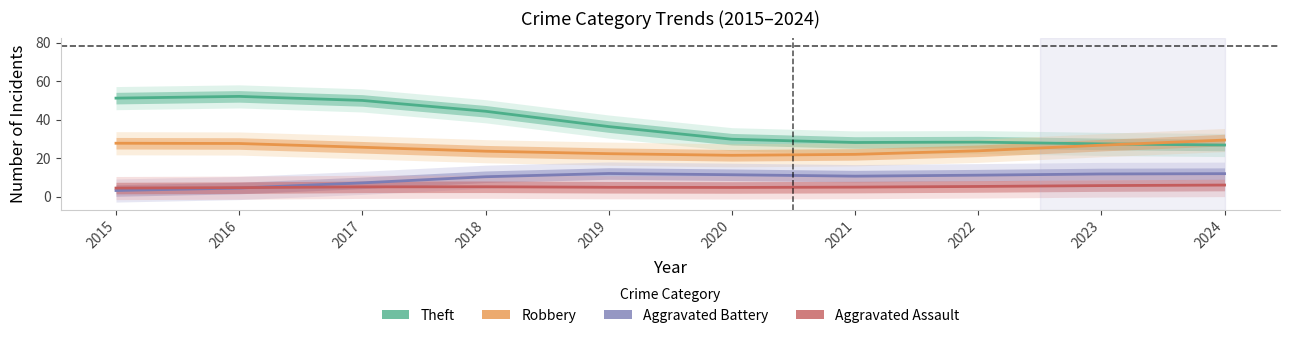

Reading left to right, list all the values displayed in this chart.

Theft: 51.2	52.1	50.0	44.4	36.5	29.9	28.2	28.4	27.5	26.9
Robbery: 27.8	27.7	25.7	23.7	22.4	21.5	22.0	23.9	26.8	29.5
Aggravated Battery: 3.3	4.6	7.3	10.4	12.1	11.5	10.7	11.2	11.9	12.0
Aggravated Assault: 4.6	4.8	5.2	5.2	5.0	4.9	5.0	5.4	5.8	6.1